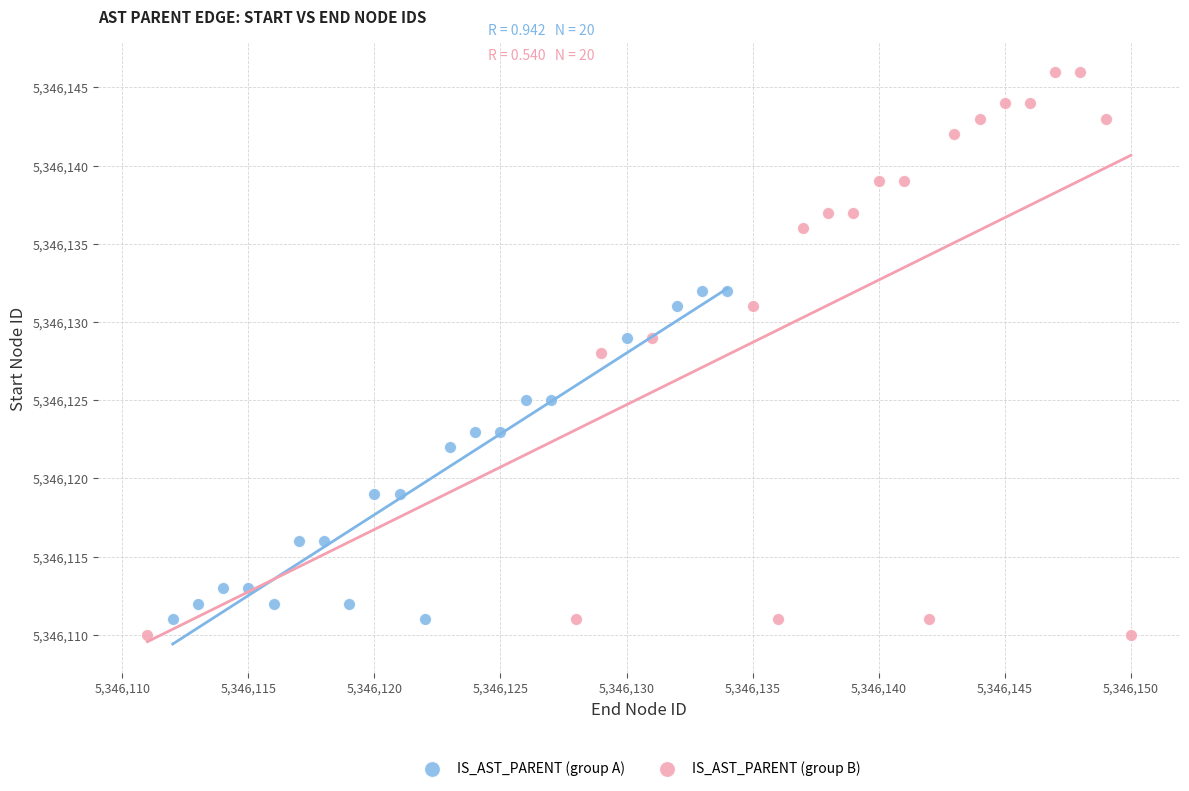

Which series has the largest Y range (max minus min)?

IS_AST_PARENT (group B)